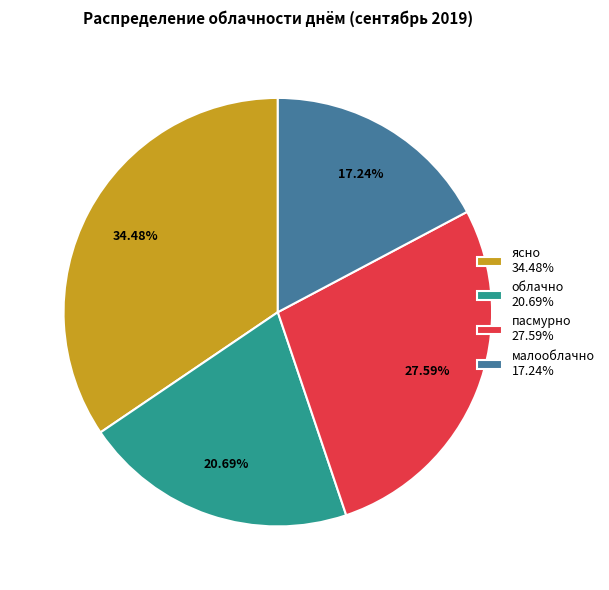

To the nearest percent, what is the combined percentage of пасмурно and ясно?

62%